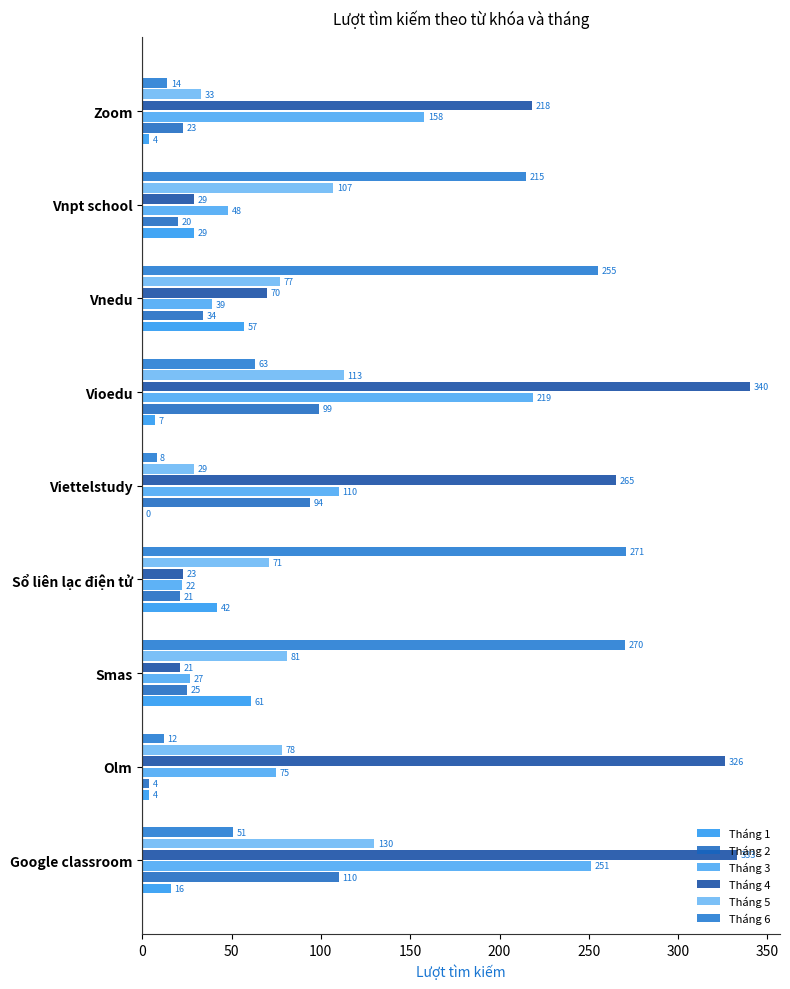

At which label is Tháng 1 closest to 30?

Vnpt school